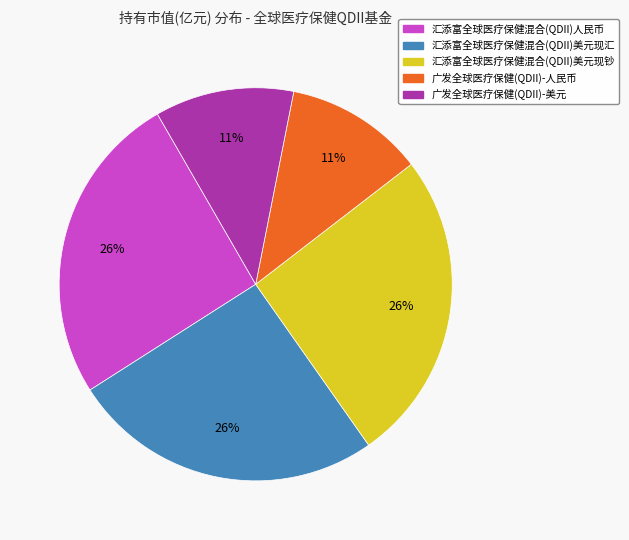

The 汇添富全球医疗保健混合(QDII)人民币 slice represents 19% of the pie. True or false?

False